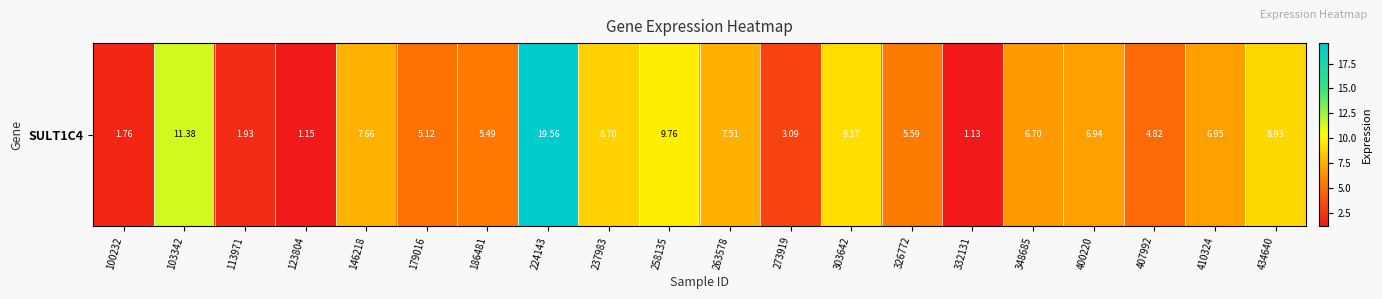

What is the average value?

6.7